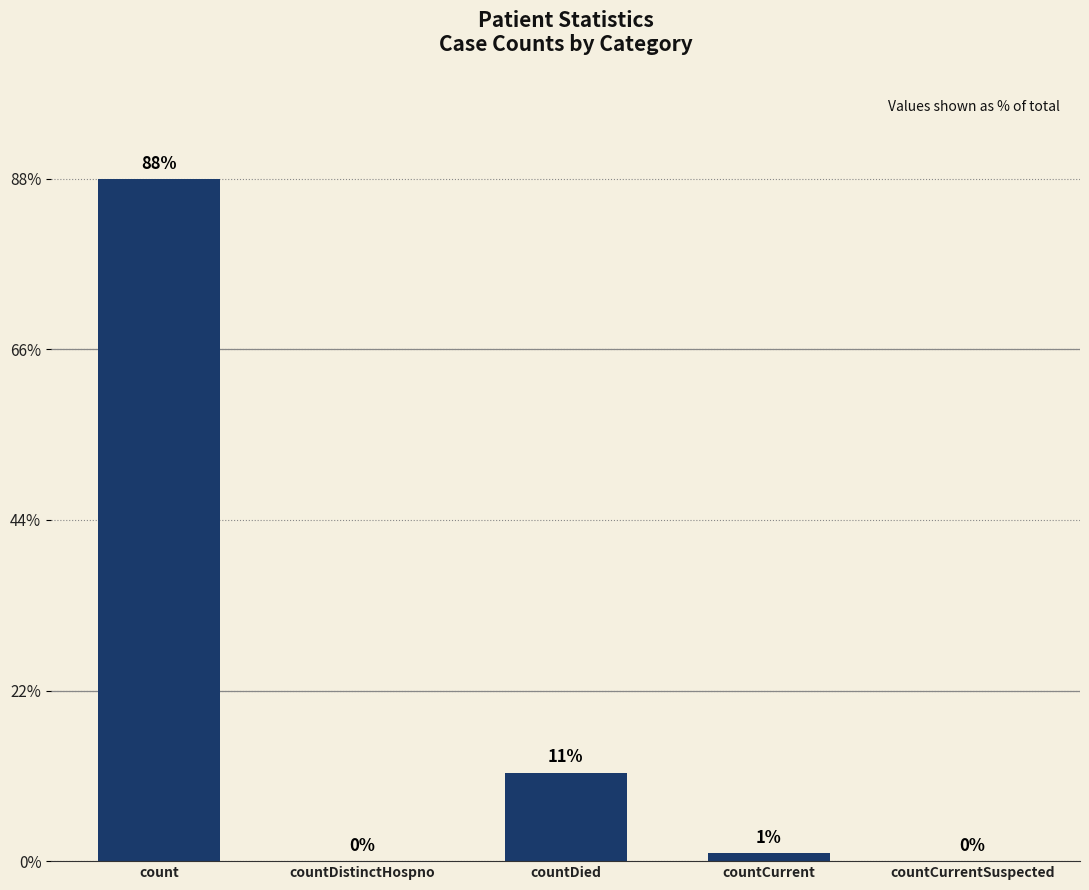

Are the bars horizontal?

No